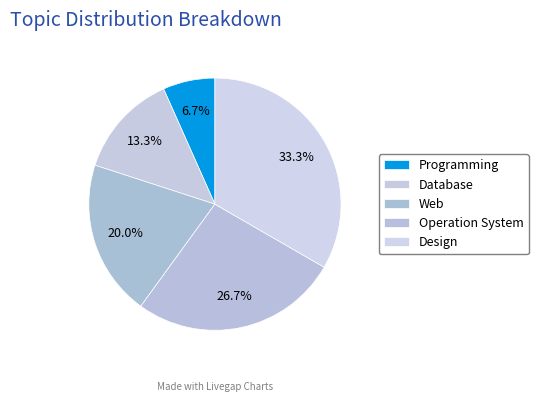

Does any single category account for the majority?

No